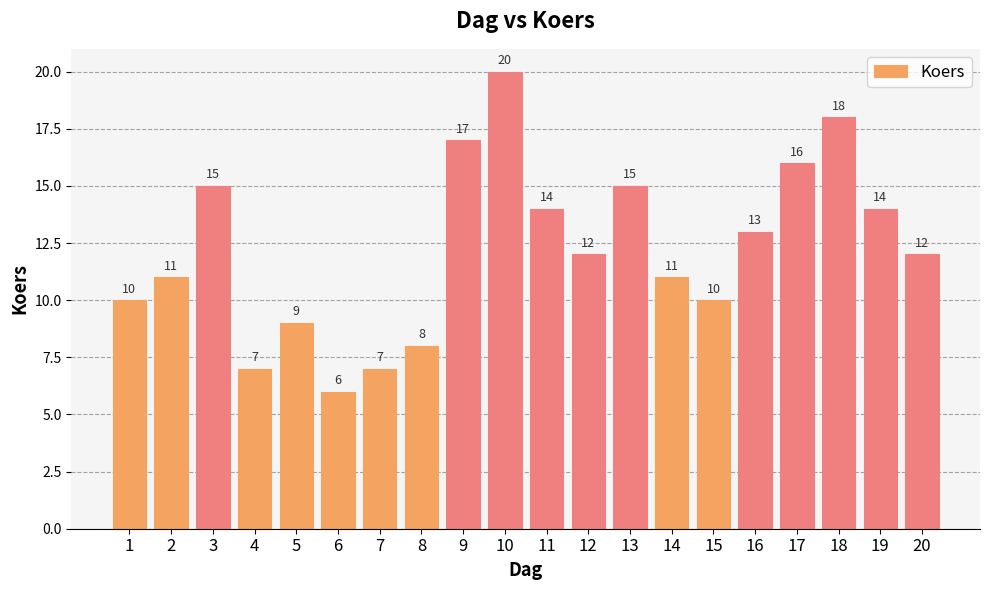

Count the number of categories in the chart.

20